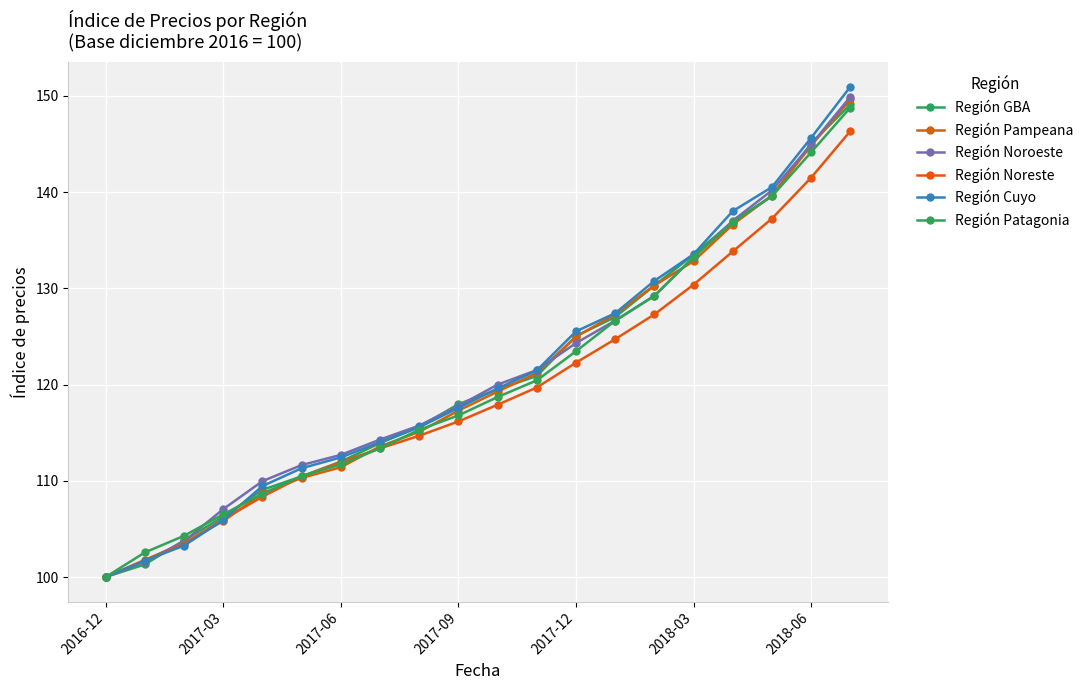

How many times do Región Pampeana and Región Cuyo cross each other?

1